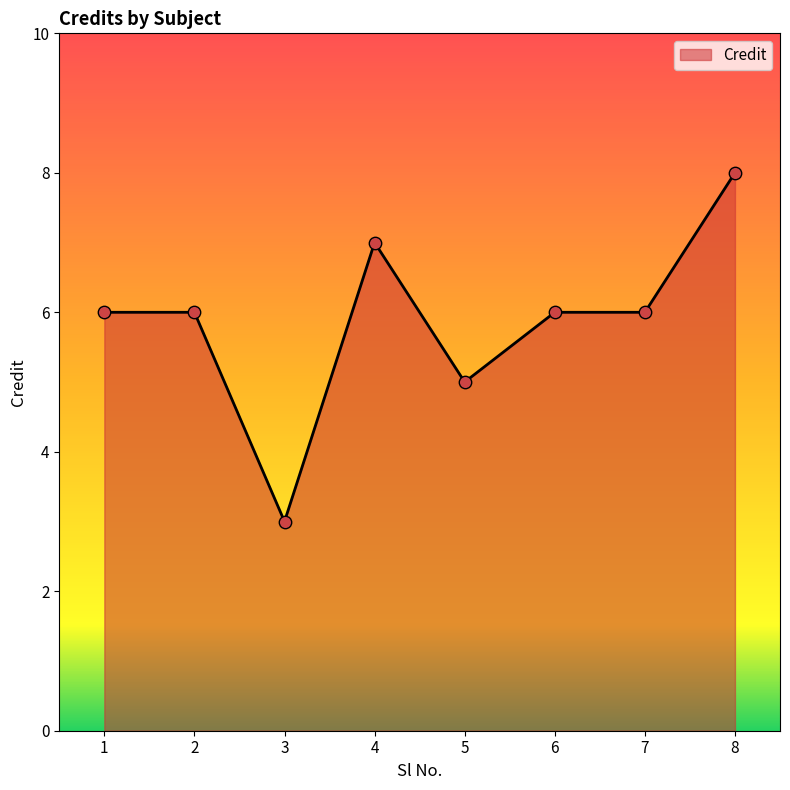

Between 2 and 3, which is larger?

2